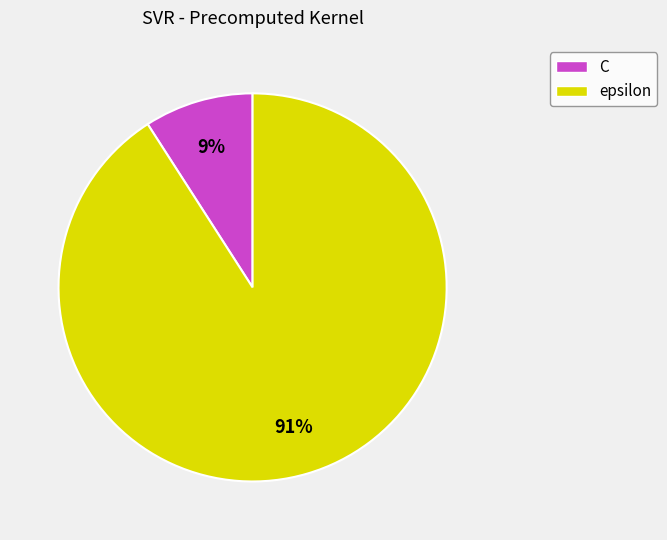

To the nearest percent, what is the difference between the C and epsilon slice percentages?

82%